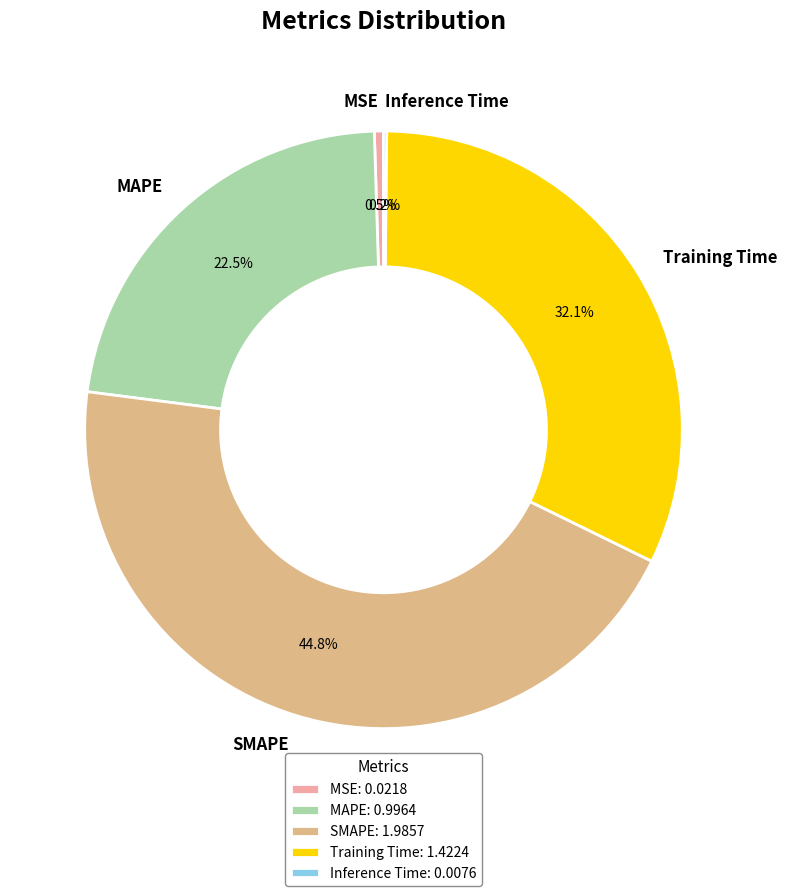

What portion of the pie excludes MAPE?

77.5%